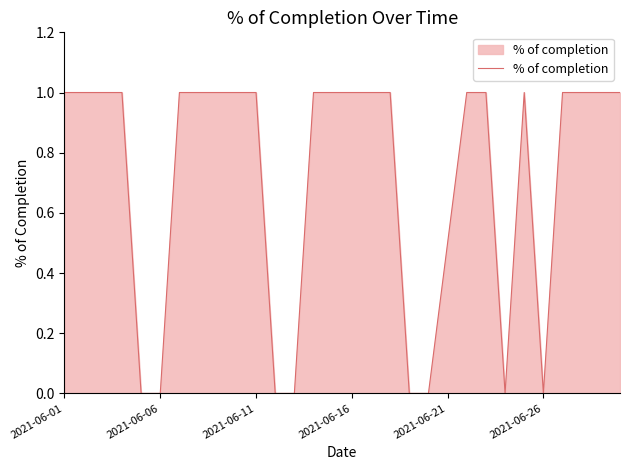

What is the greatest value displayed?

1.0